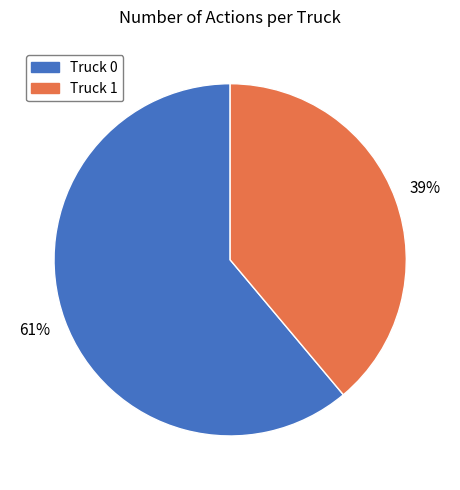

How many slices are in this pie chart?

2